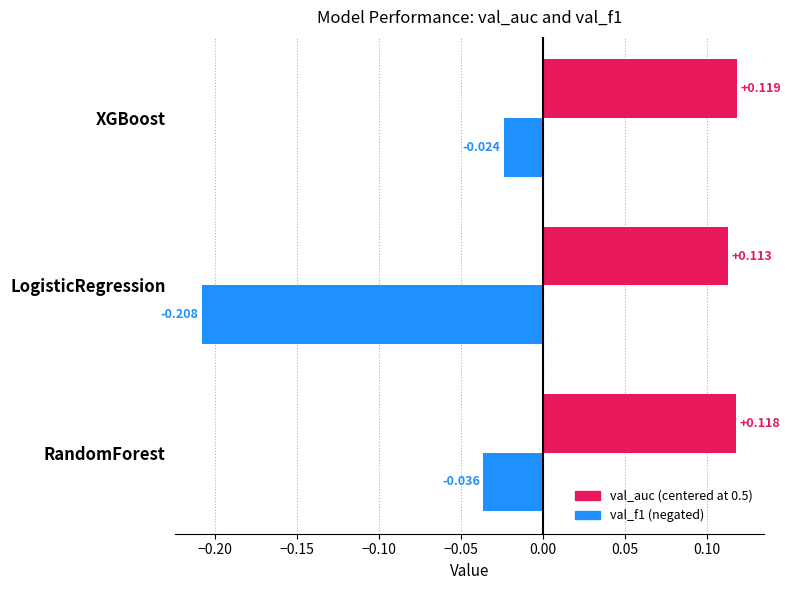

Is the value of val_f1 (negated) at XGBoost greater than the value of val_auc (centered at 0.5) at RandomForest?

No